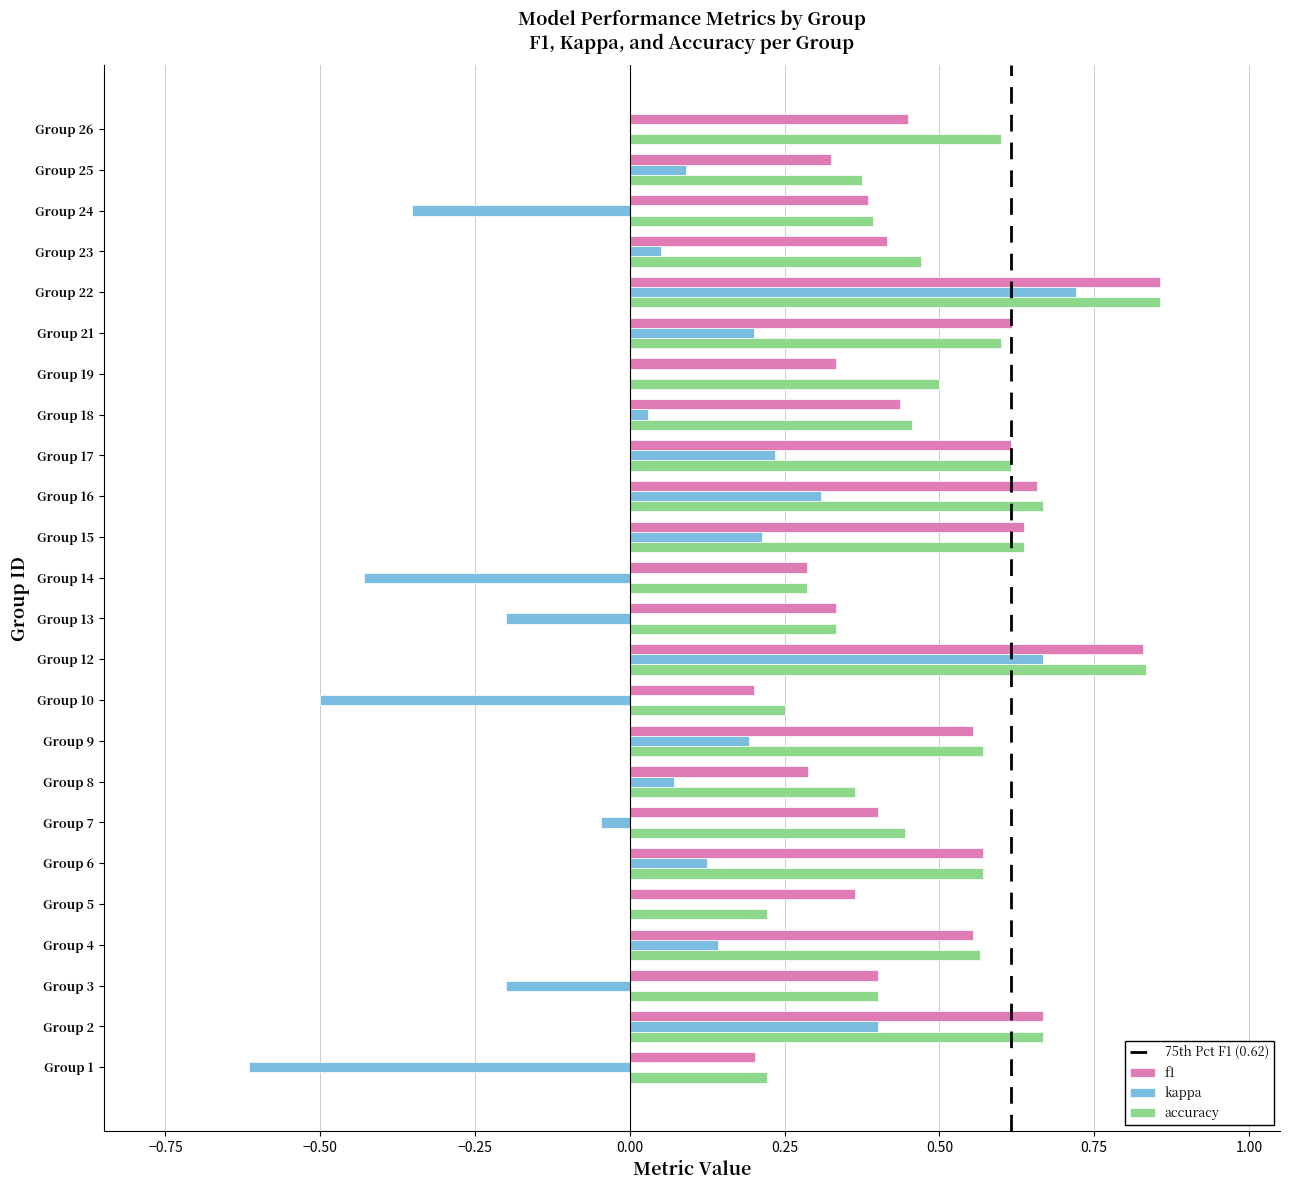

At which label does accuracy reach its peak?

Group 22